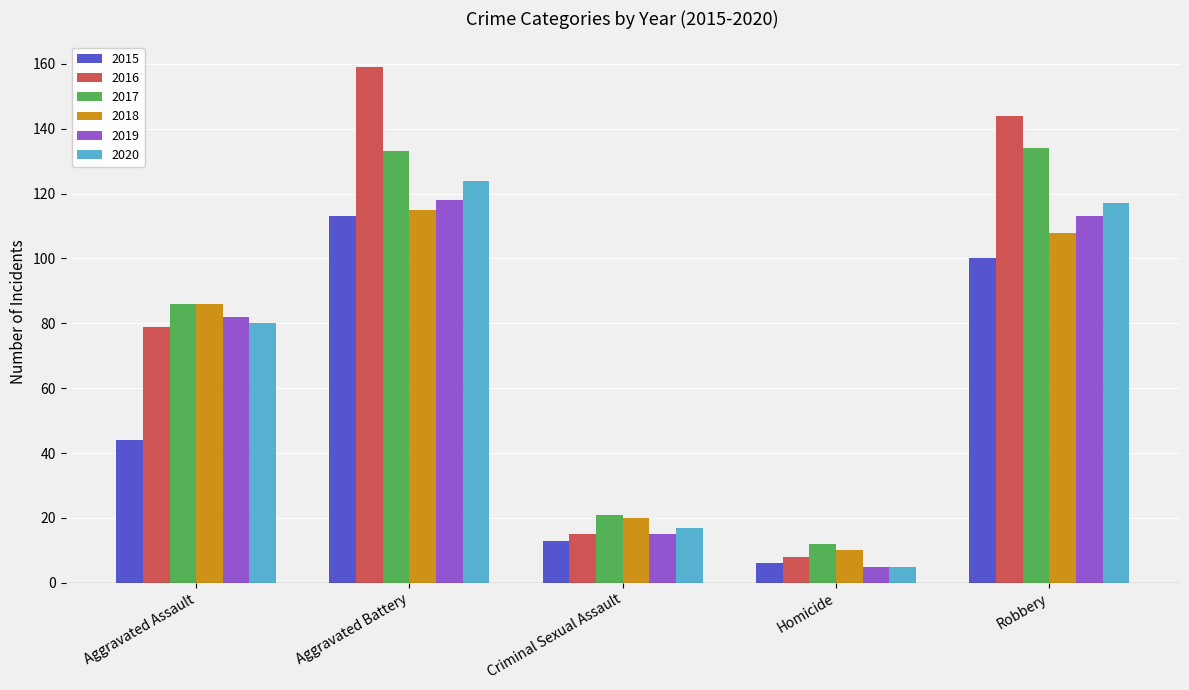

The 2017 series shows 37 at Criminal Sexual Assault. True or false?

False